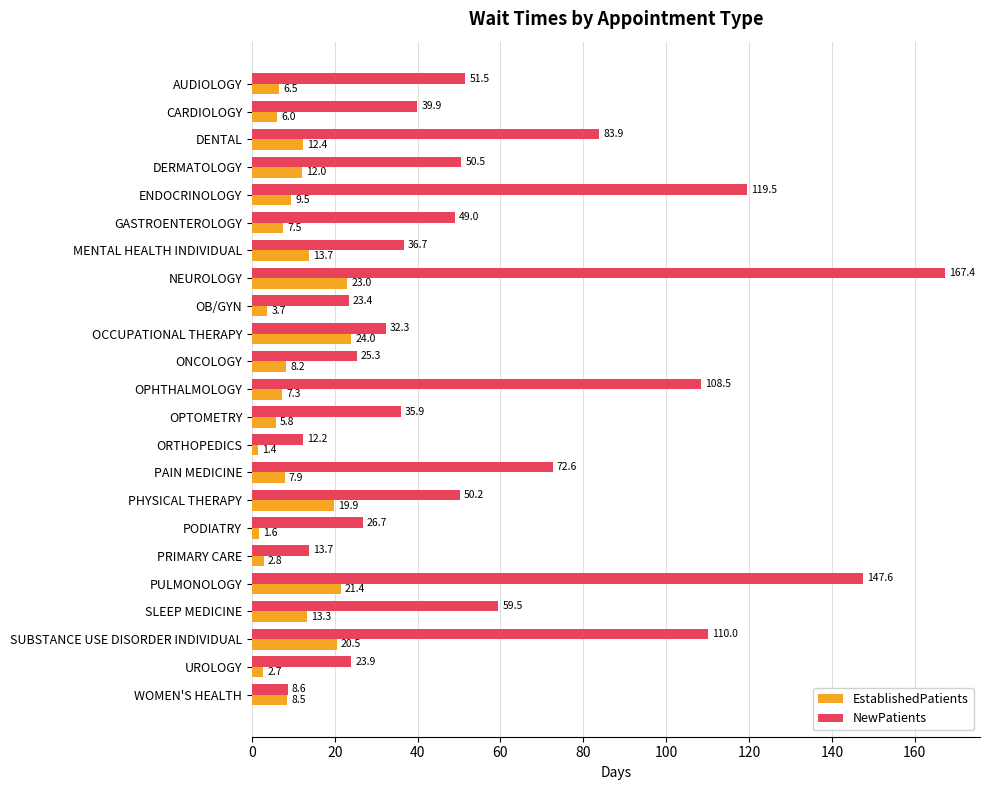

Read the NewPatients value at OB/GYN.

23.4